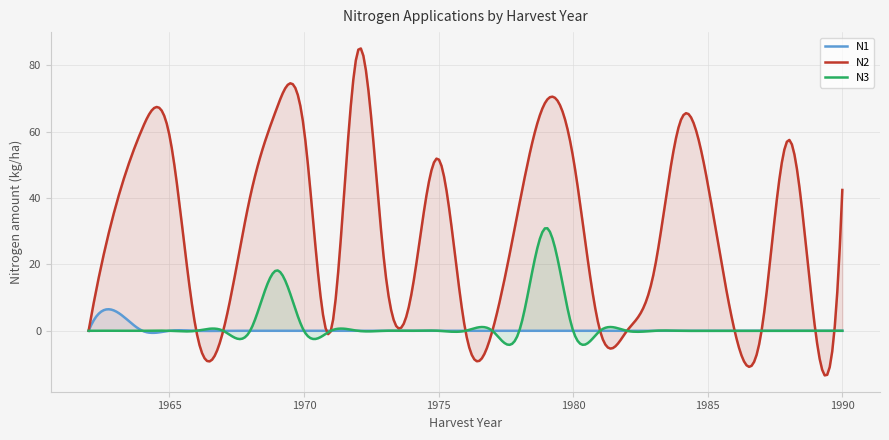

Does the chart display data point markers on the line(s)?

No